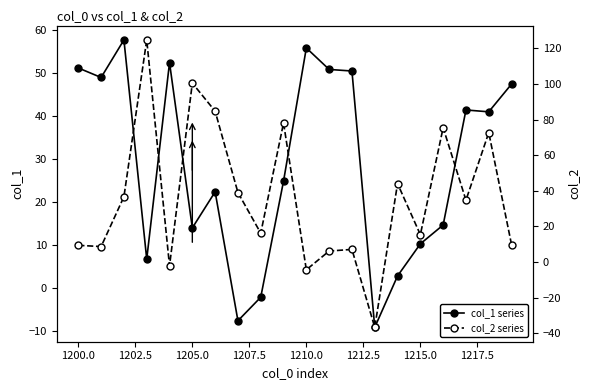

What is the minimum value for col_1 series?

-9.2